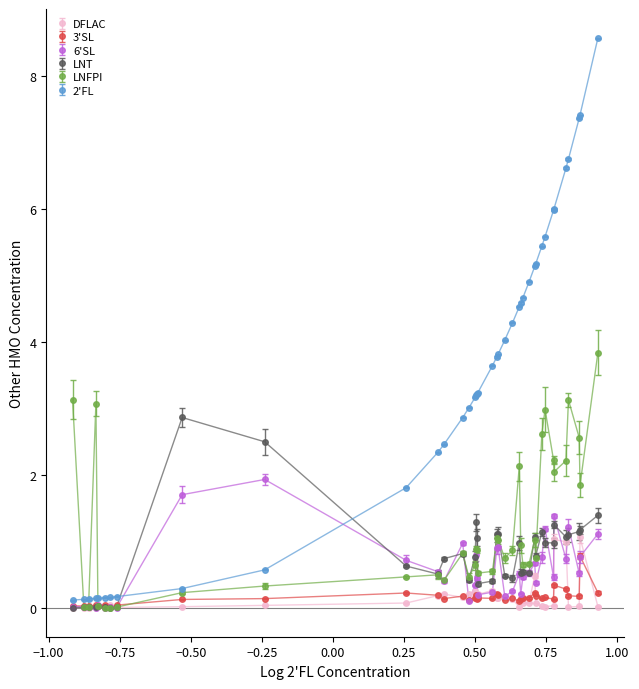

True or false: 3'SL has more than 0 interior local peaks.

True